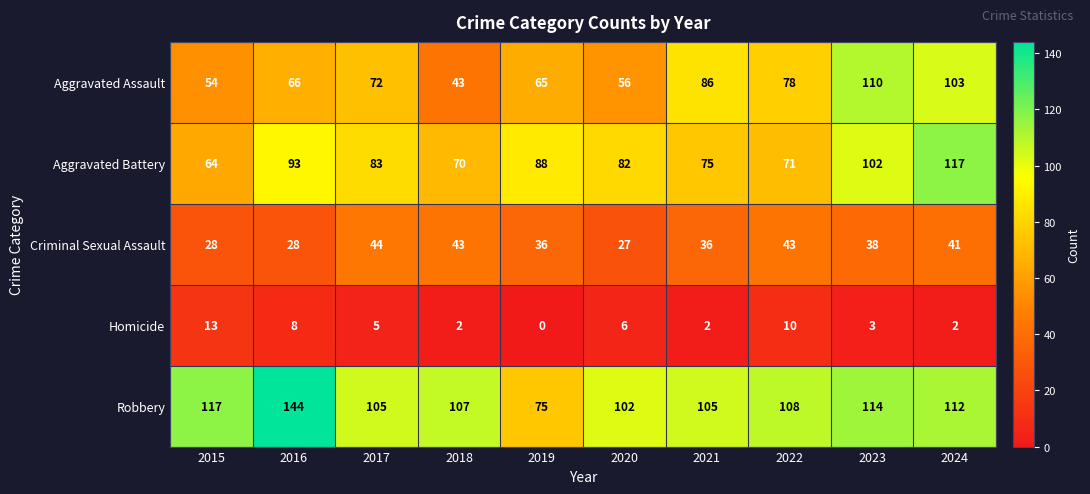

The value of Aggravated Battery at 2020 is 41. True or false?

False